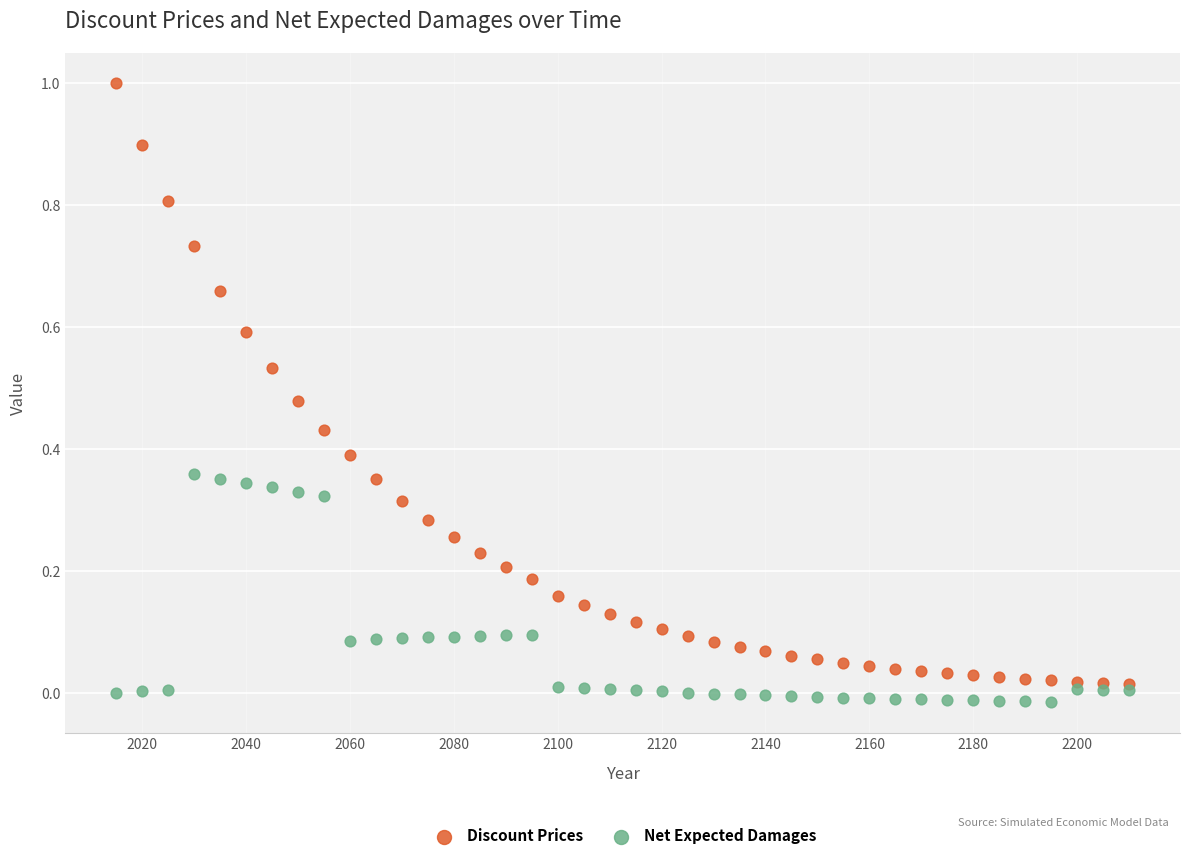

What are all the series names shown in the legend?

Discount Prices, Net Expected Damages